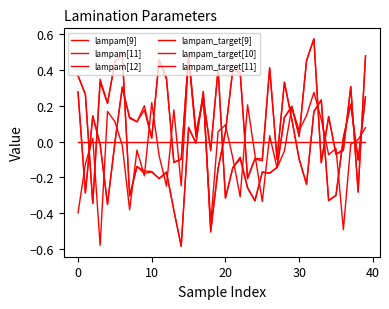

How many lines are shown in the chart?

6